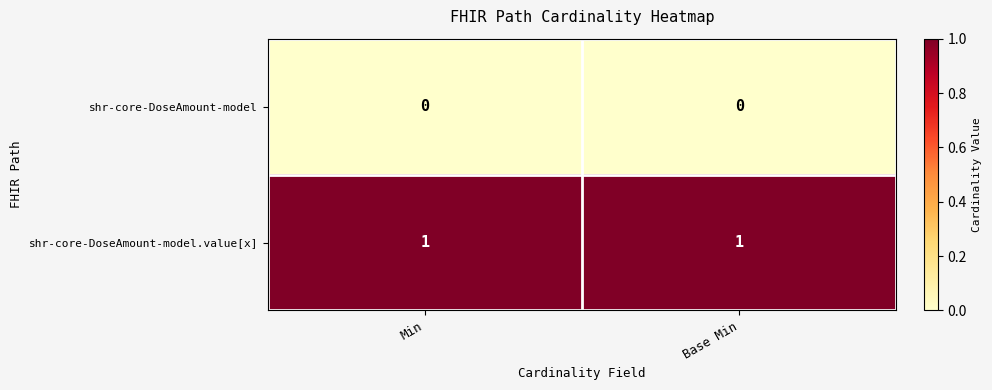

Rank the series by their average value, from lowest to highest.

shr-core-DoseAmount-model, shr-core-DoseAmount-model.value[x]